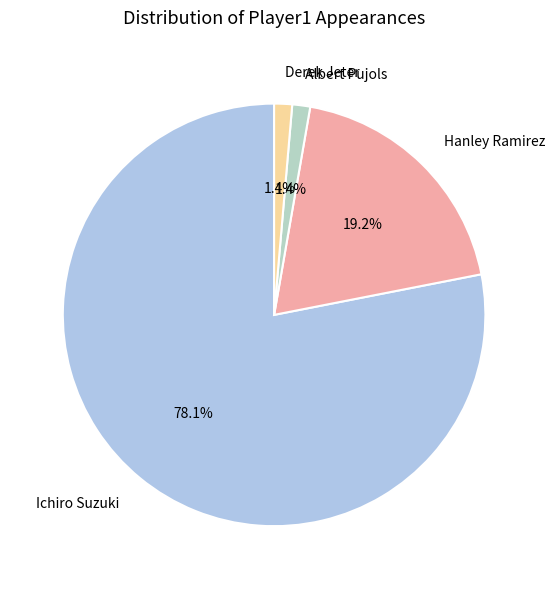

Which has a higher value, Ichiro Suzuki or Hanley Ramirez?

Ichiro Suzuki